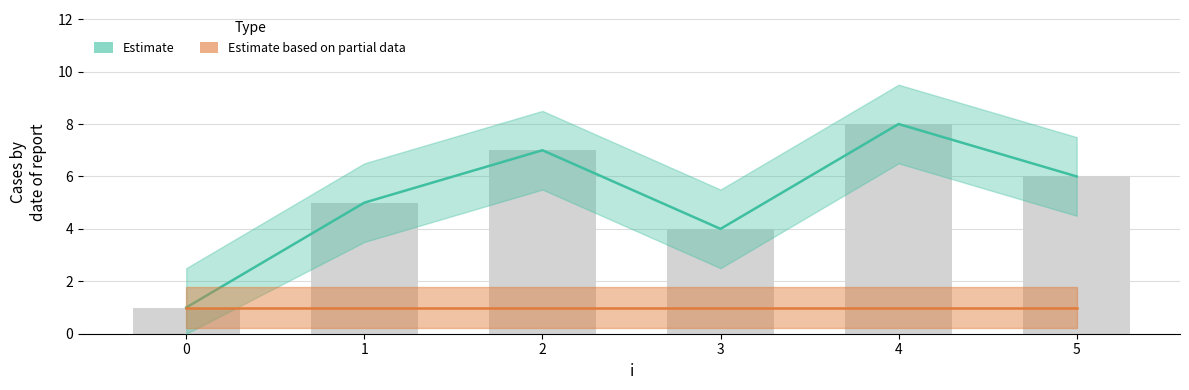

List the labels in order of value, smallest first.

0, 3, 1, 5, 2, 4